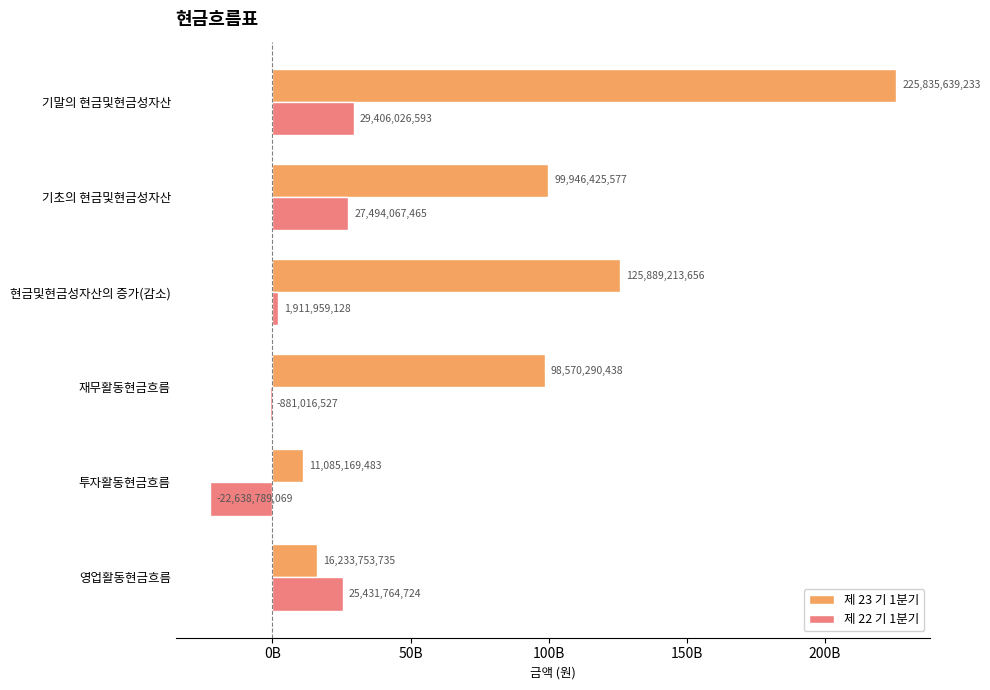

Which series has the largest total across all categories?

제 23 기 1분기